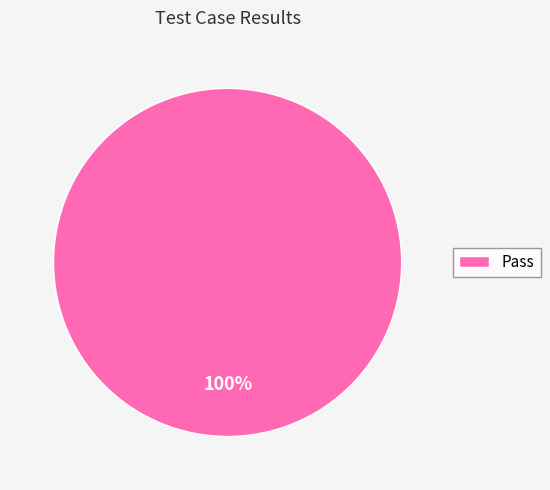

Count the number of slices in the pie.

1